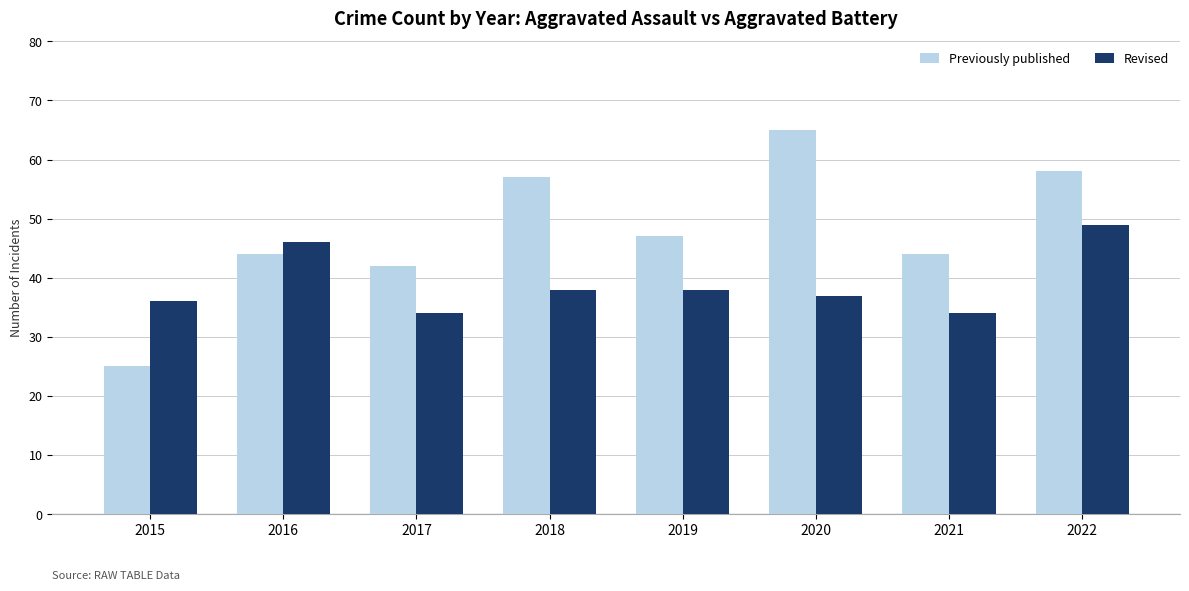

At 2019, list the series in order from smallest to largest.

Revised, Previously published